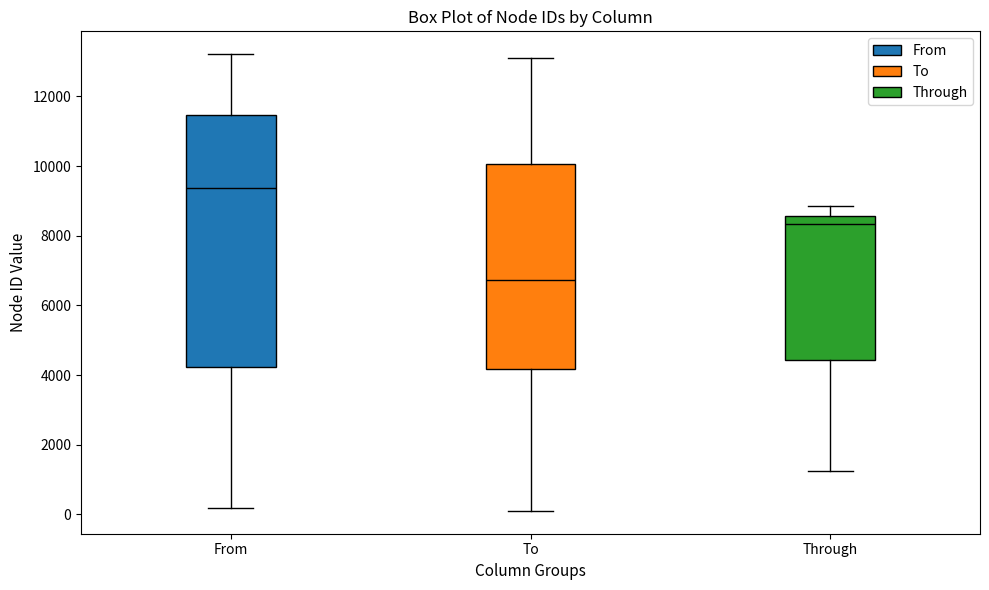

Where does the upper whisker of the box for Through end on the y-axis? The values are not printed on the chart, so give them approximately, as read against the axis.

8800